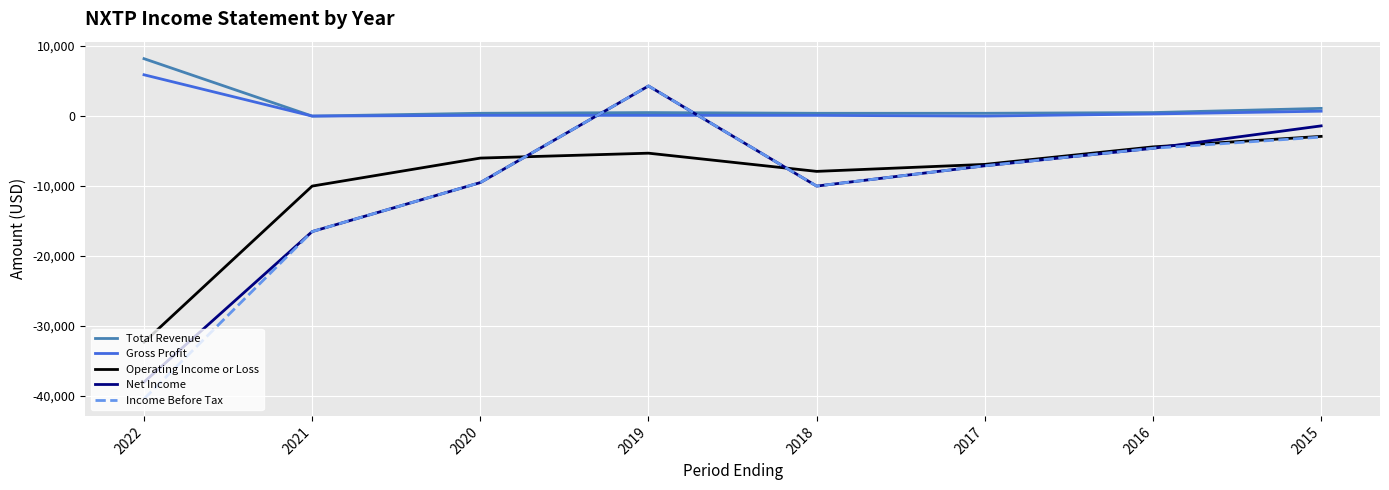

What are all the series names shown in the legend?

Total Revenue, Gross Profit, Operating Income or Loss, Net Income, Income Before Tax